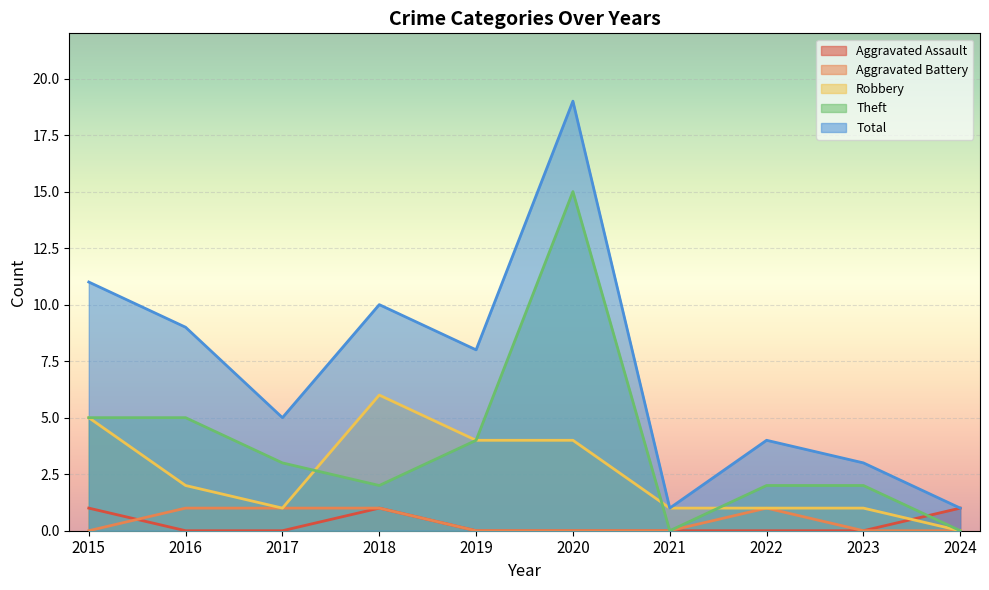

What value does the Theft series have at 2019?

4